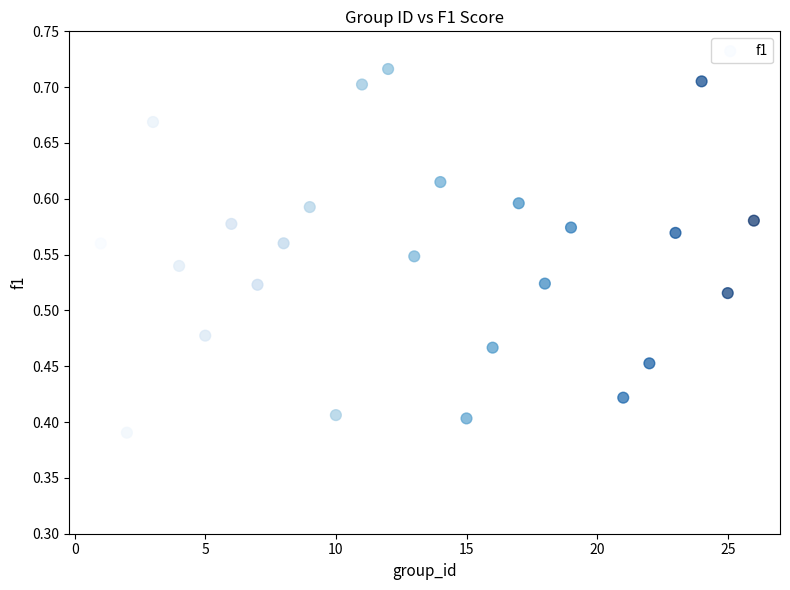

What is the range of Y values (max minus min)?

0.3